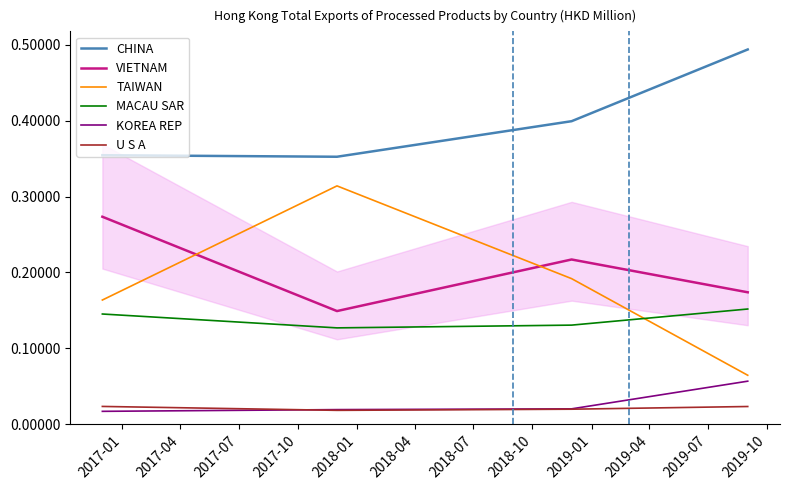

True or false: KOREA REP and VIETNAM intersect in this chart.

False